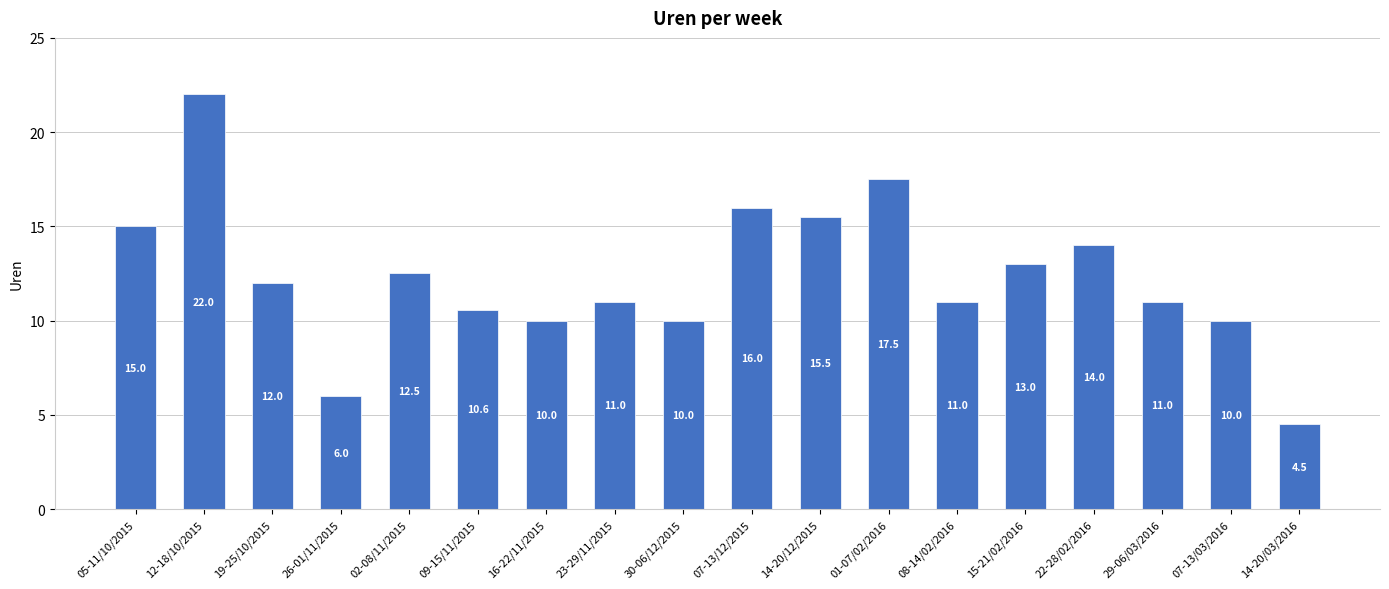

Are the bars grouped side by side (vs. stacked)?

No